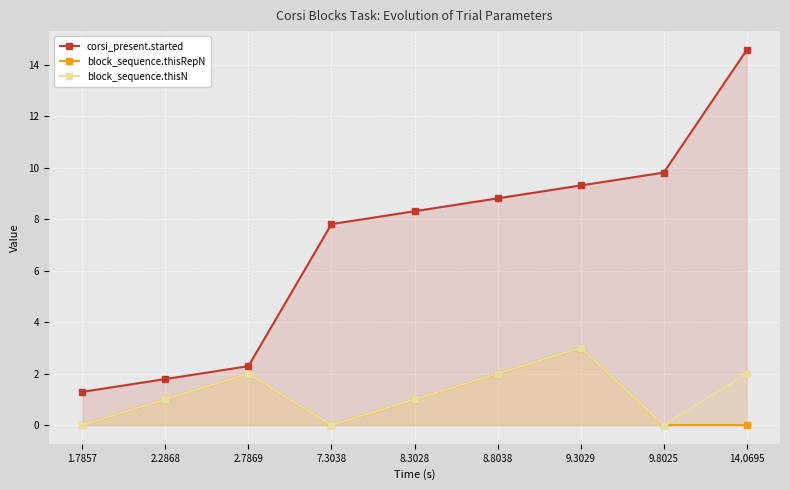

At how many categories does at least one series exceed 6?

6